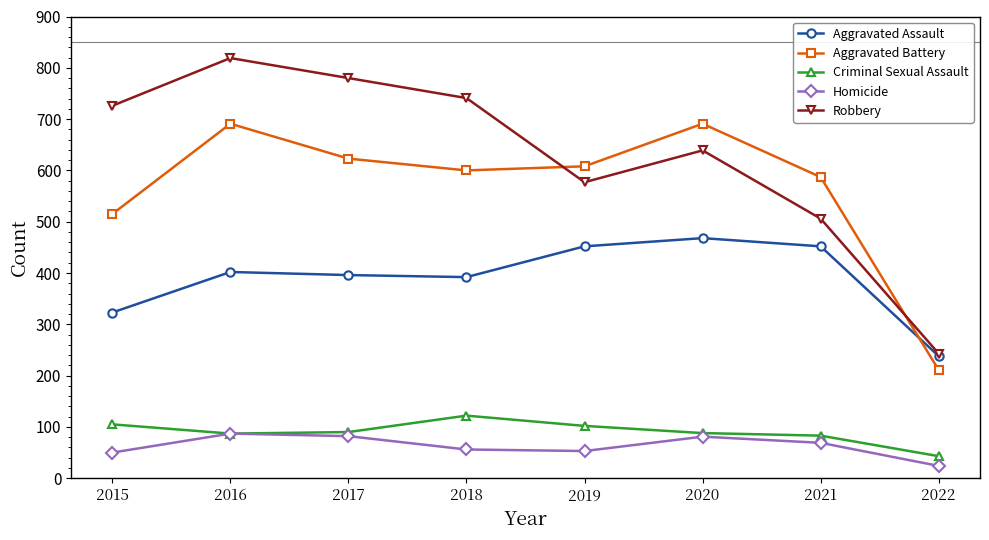

What is the average value of the Criminal Sexual Assault series?

90